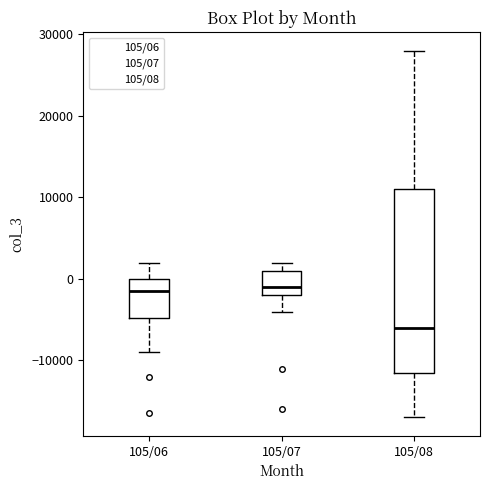

Which box's median line is the lowest?

105/08